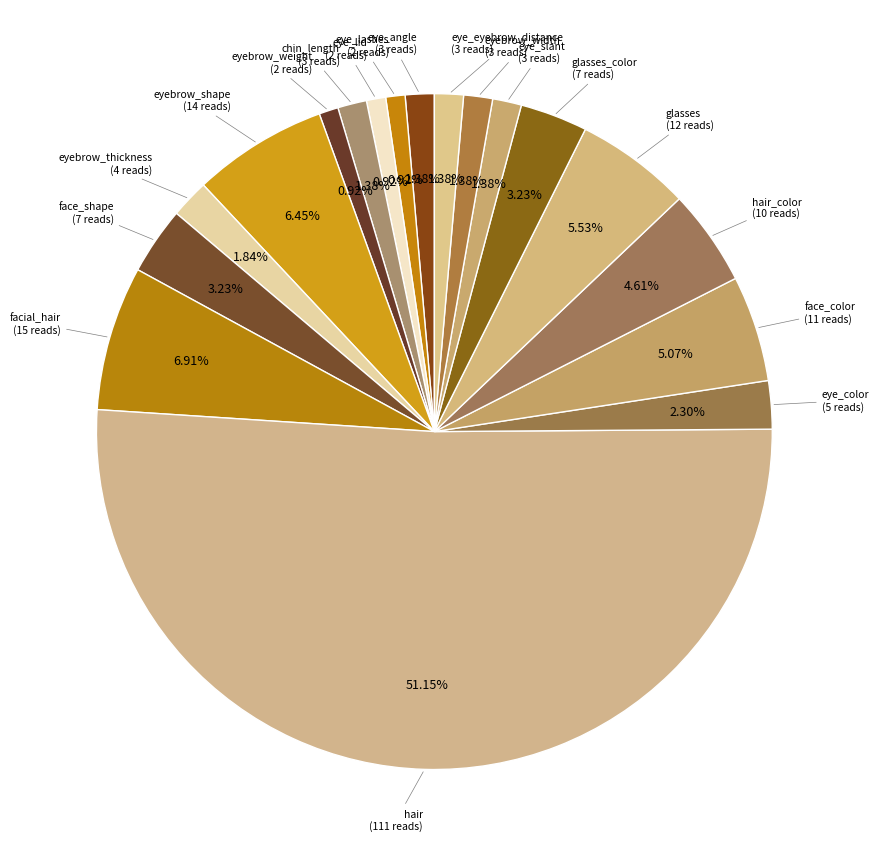

Between face_color and eye_eyebrow_distance, which is larger?

face_color